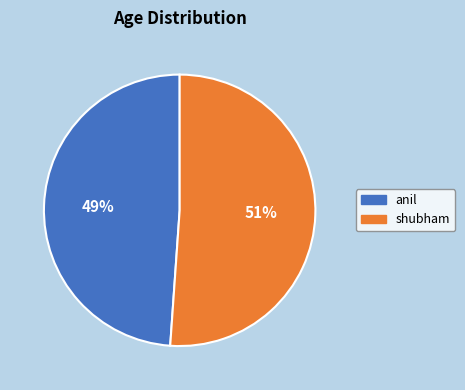

Between anil and shubham, which is larger?

shubham